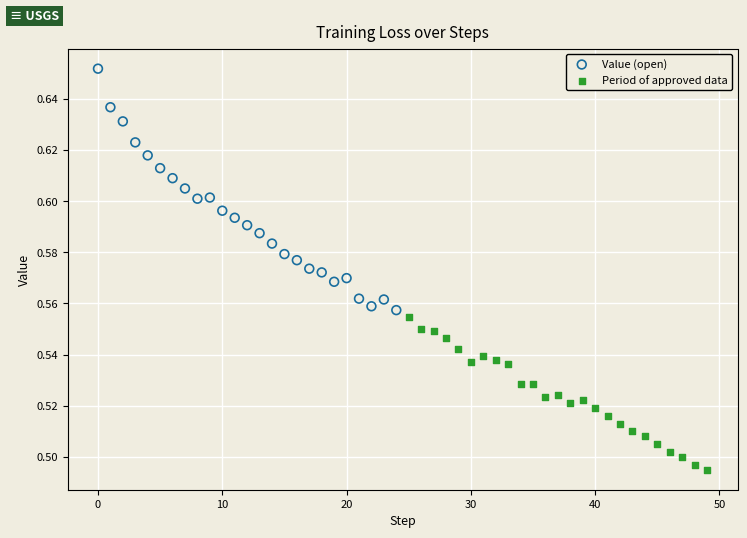

What are all the series names shown in the legend?

Value (open), Period of approved data